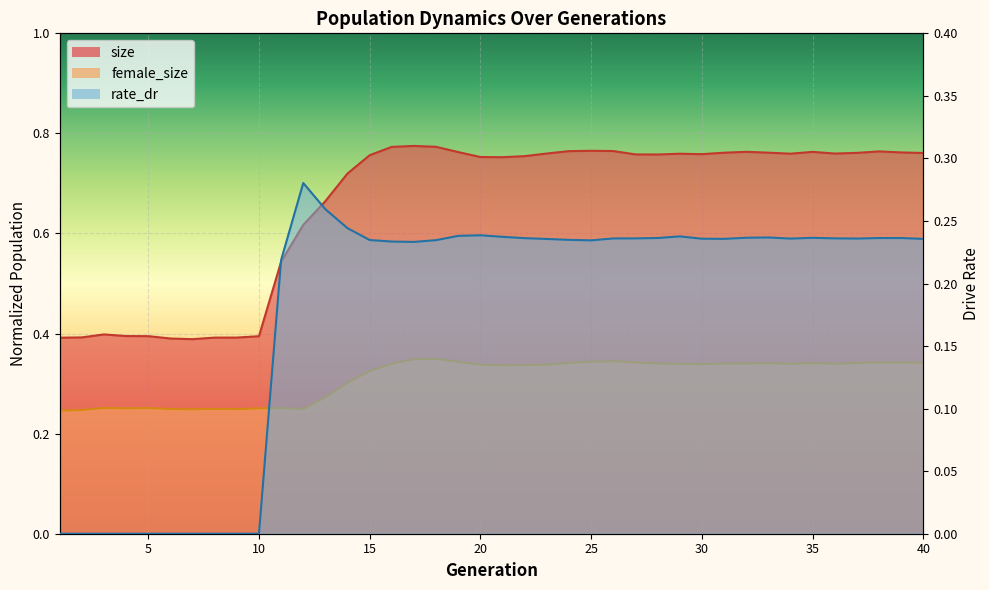

Rank the series at 27 from lowest to highest value.

rate_dr, female_size, size